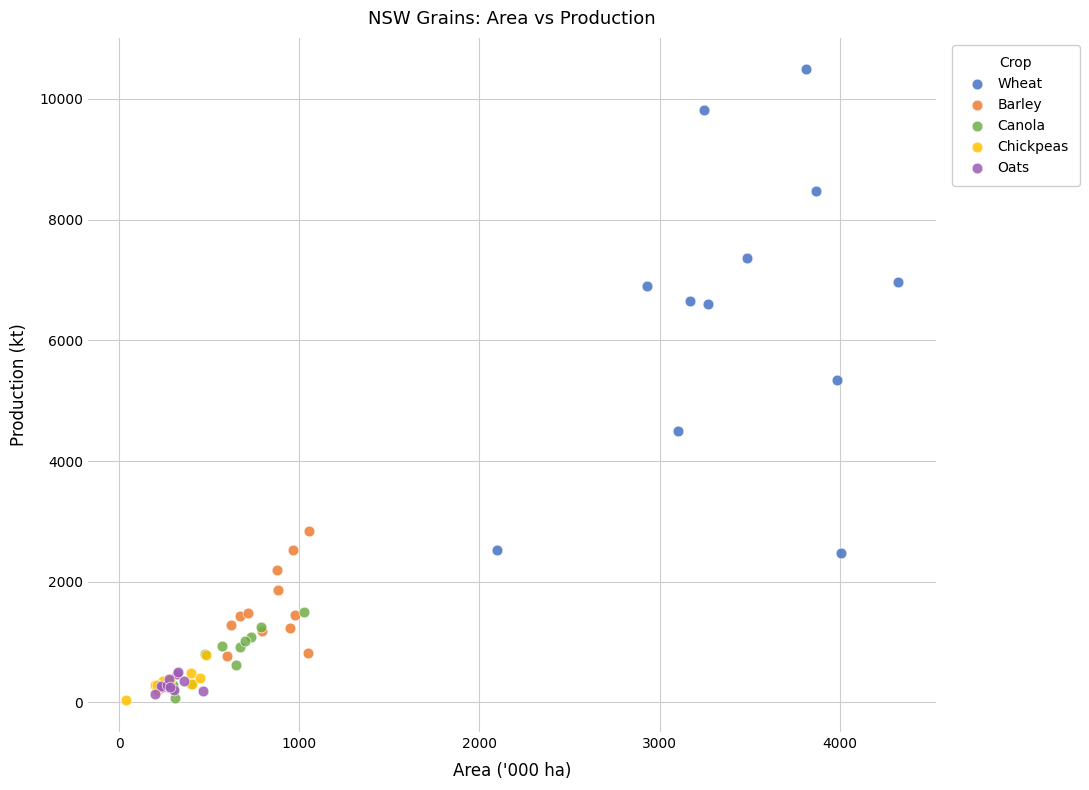

Which series has the widest spread of Y values?

Wheat